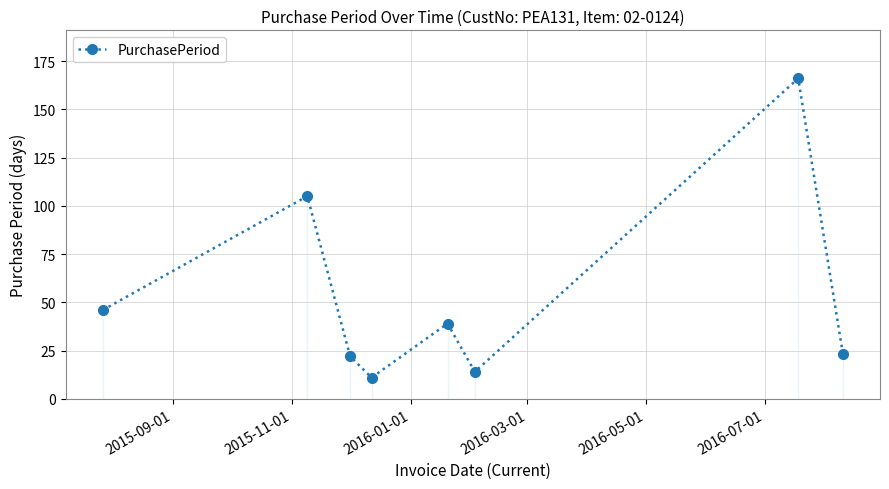

True or false: the data has more than 2 interior local peaks.

True